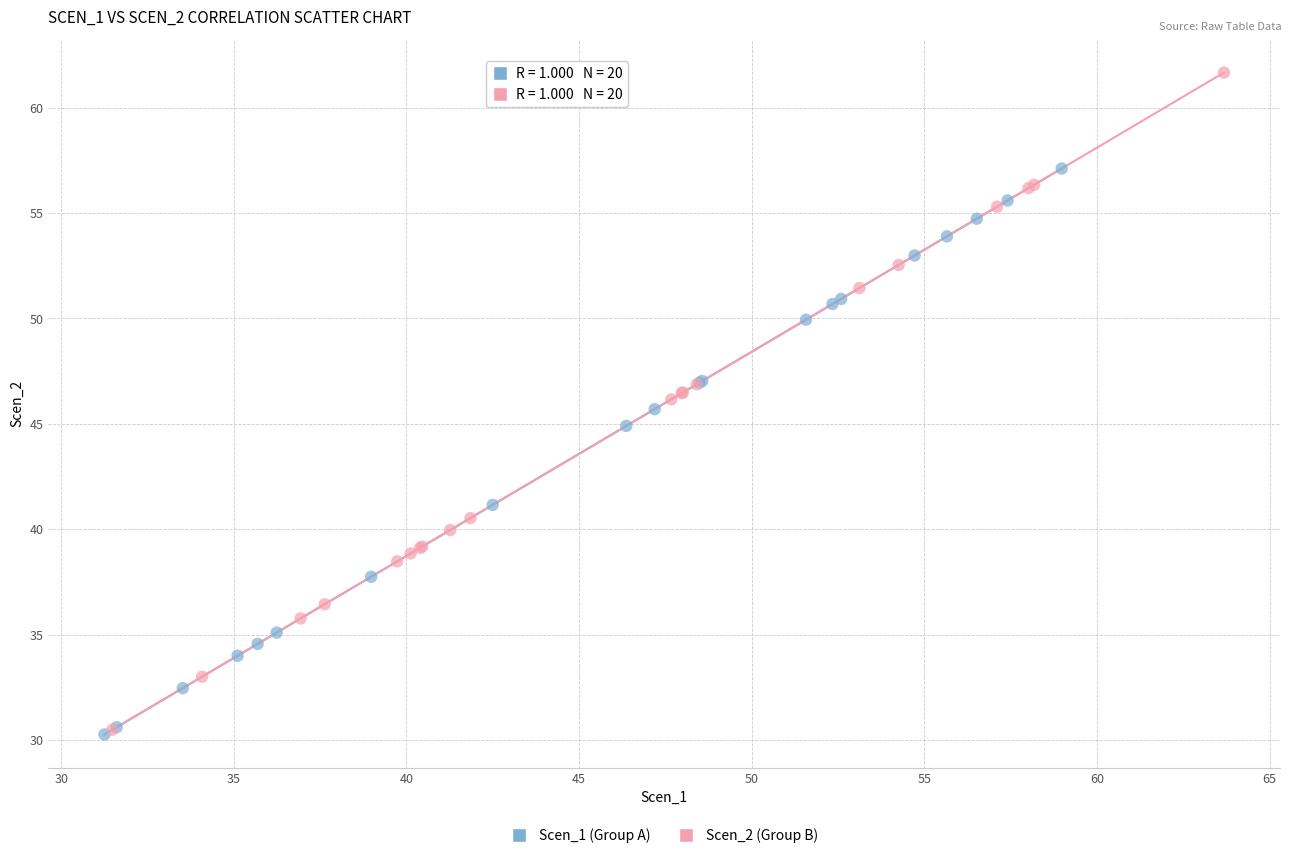

Which series contains the highest Y value?

Scen_2 (Group B)